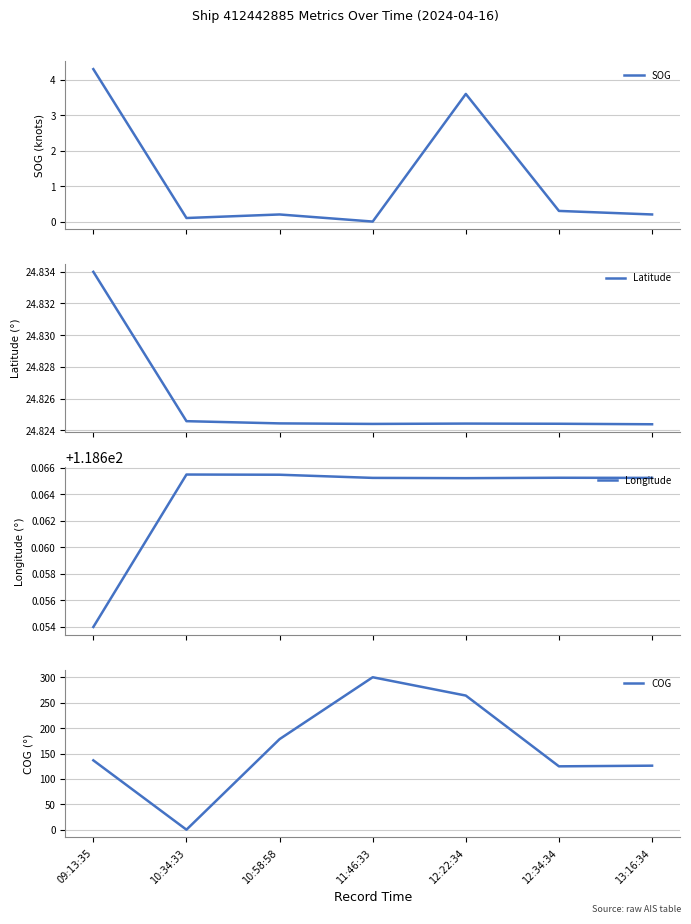

What is the sum of all Longitude values?

830.6